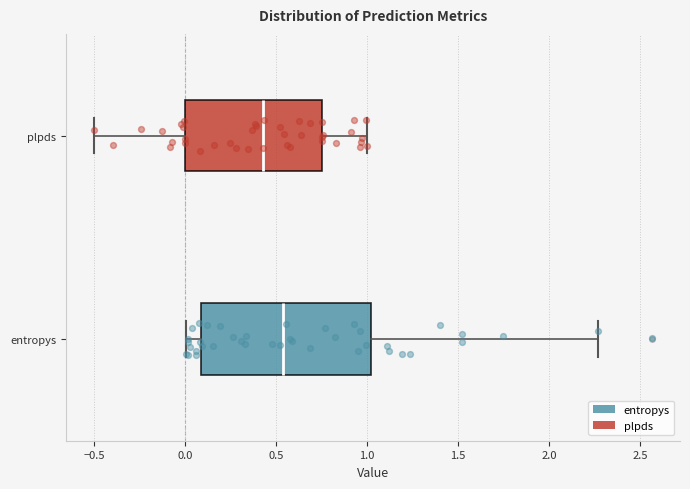

Which box has the furthest to the left median line?

plpds